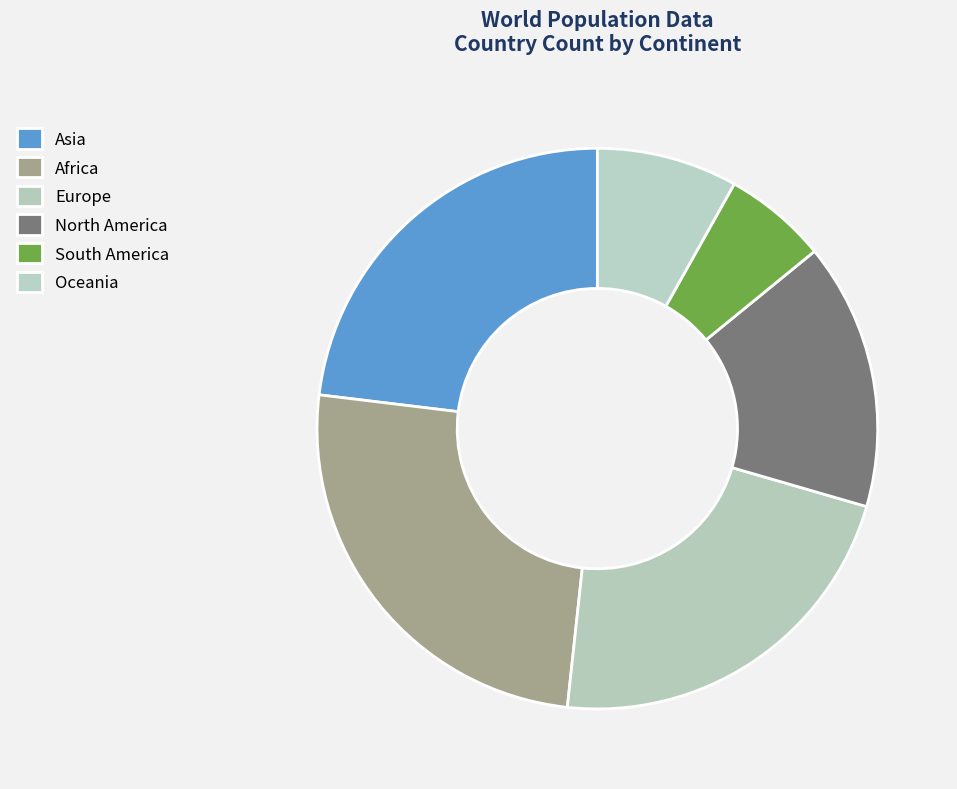

Rank the categories by value from lowest to highest.

South America, Oceania, North America, Europe, Asia, Africa